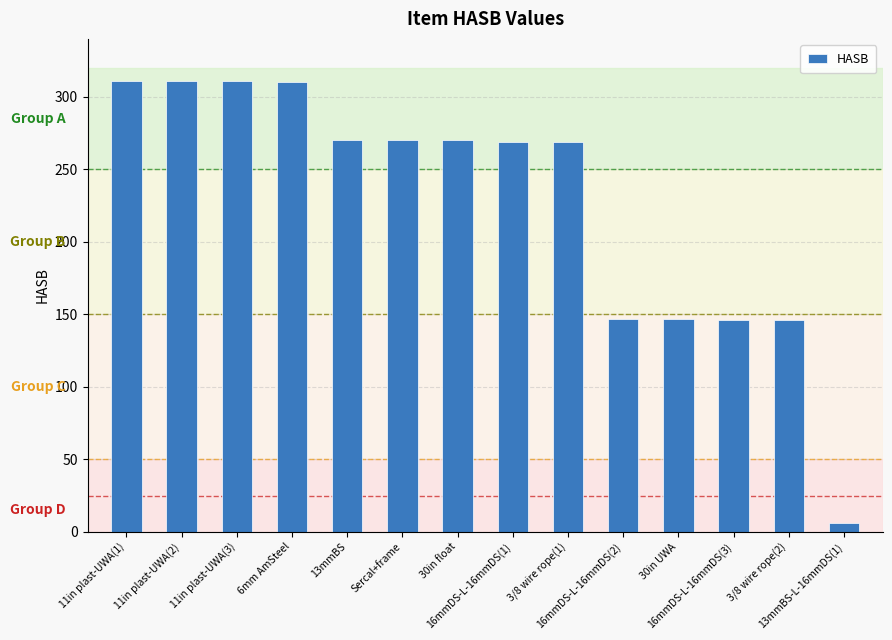

Approximately how many times larger is the value at 6mm AmSteel compared to 16mmDS-L-16mmDS(1)?

1.2